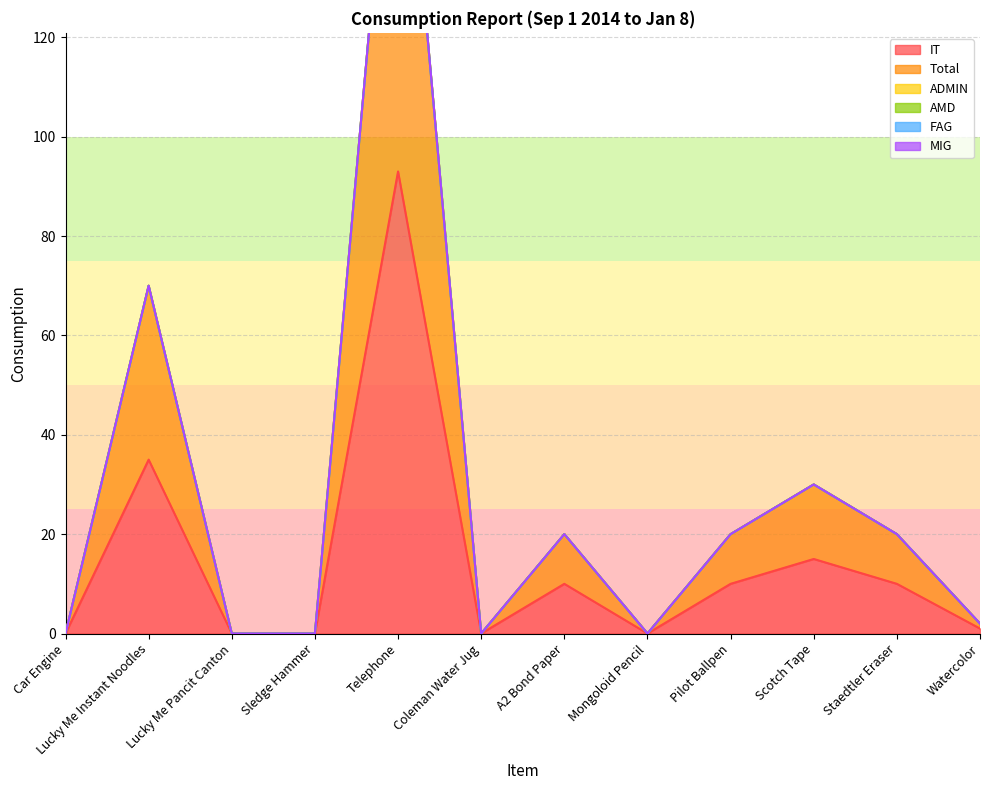

How many lines are shown in the chart?

6